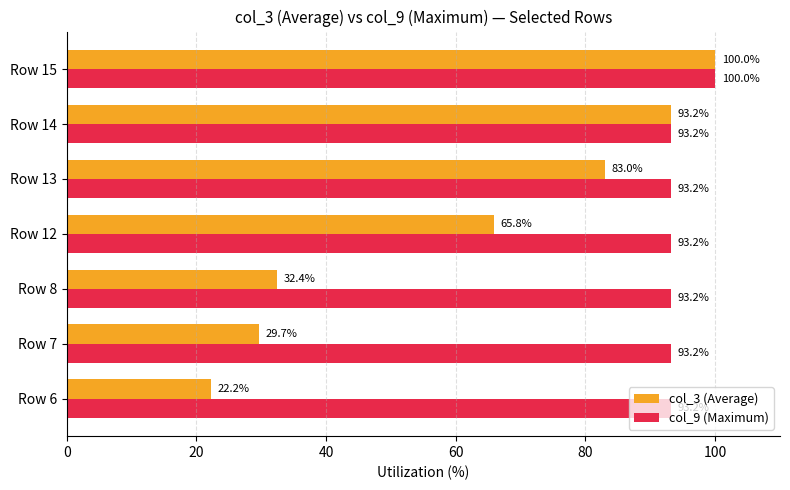

What is the maximum value shown in the chart?

100.0